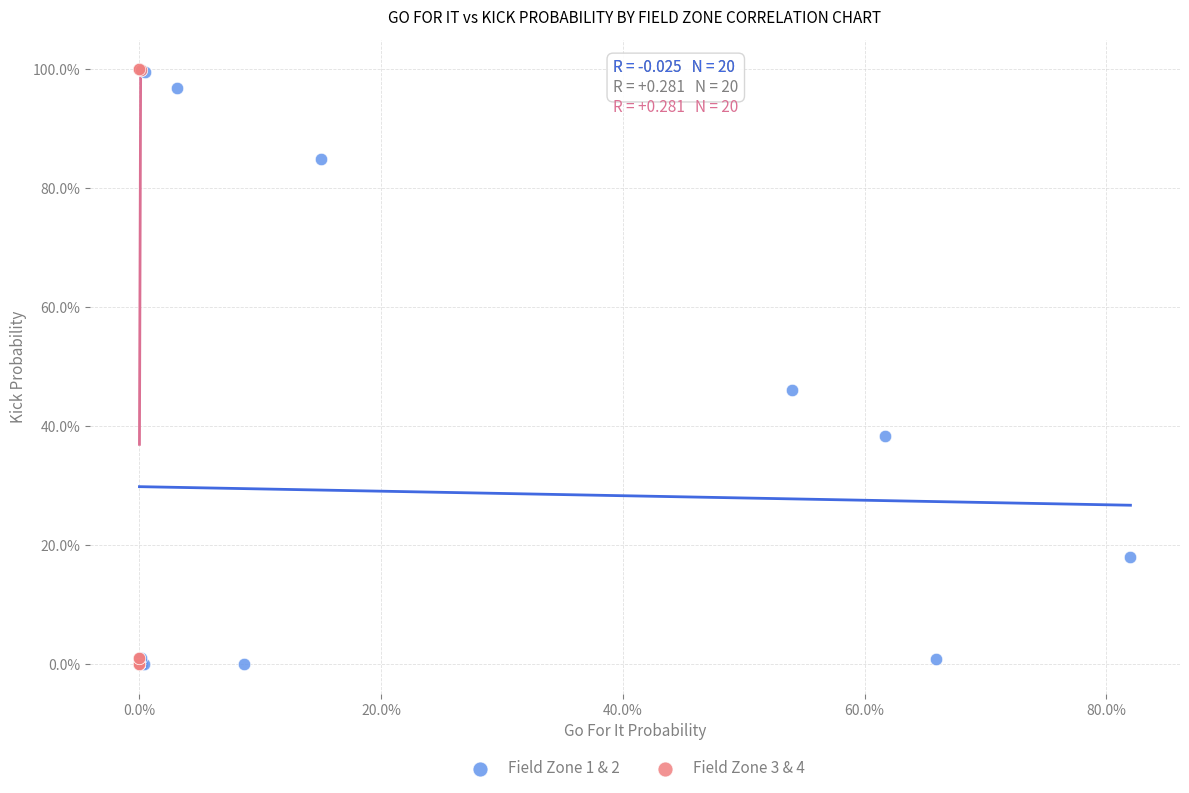

What are all the series names shown in the legend?

Field Zone 1 & 2, Field Zone 3 & 4